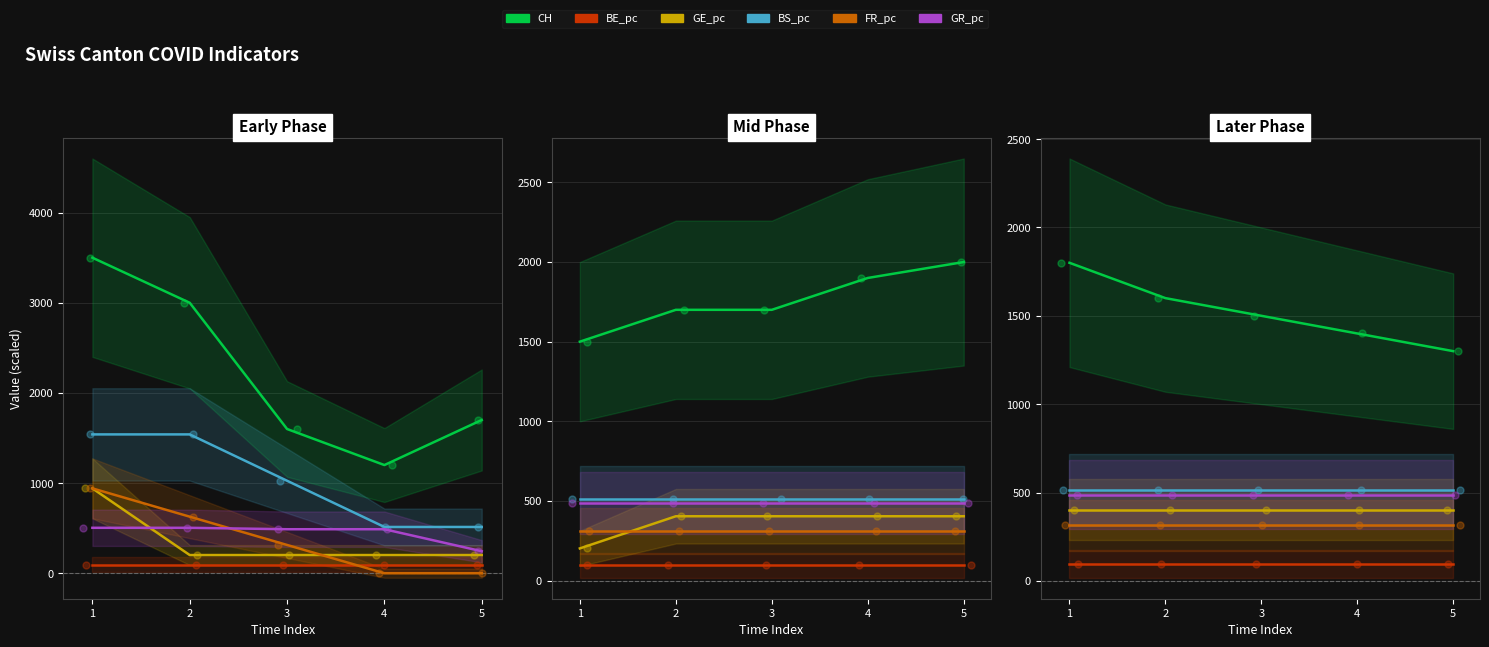

At which category is the sum across all series the highest?

1